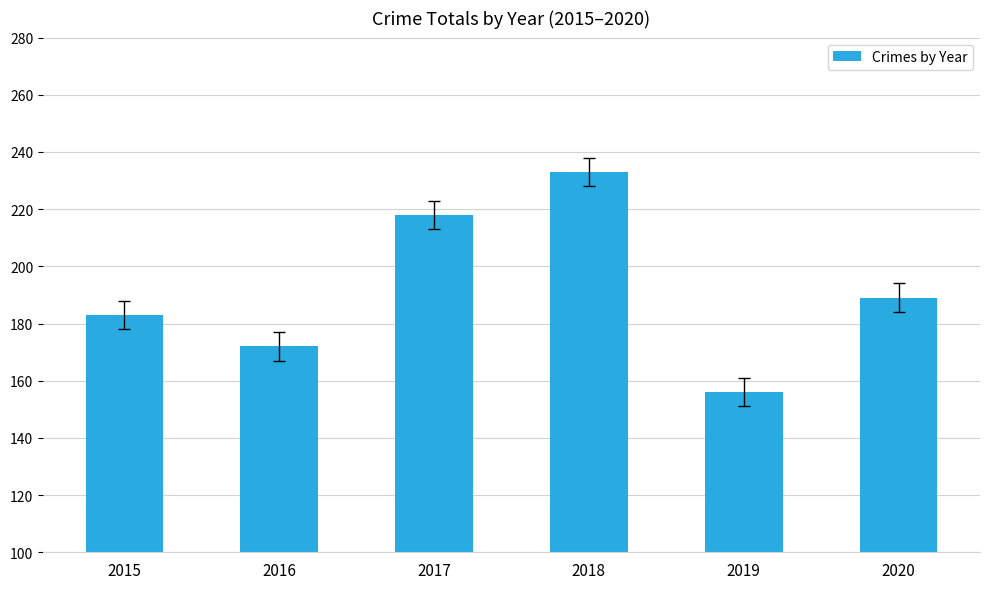

Does the chart contain any negative values?

No